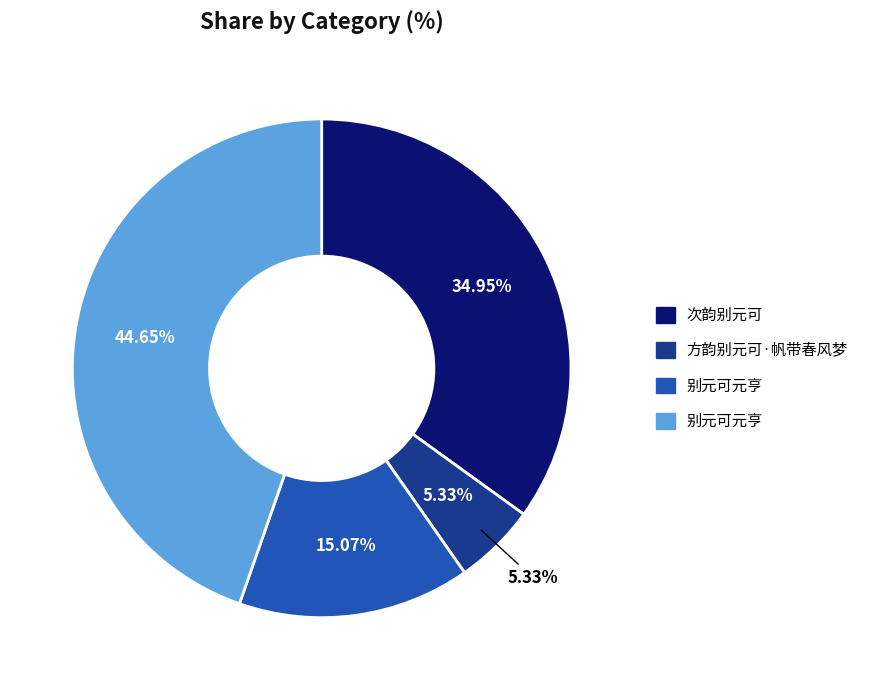

The 方韵别元可·帆带春风梦 slice represents 5% of the pie. True or false?

True